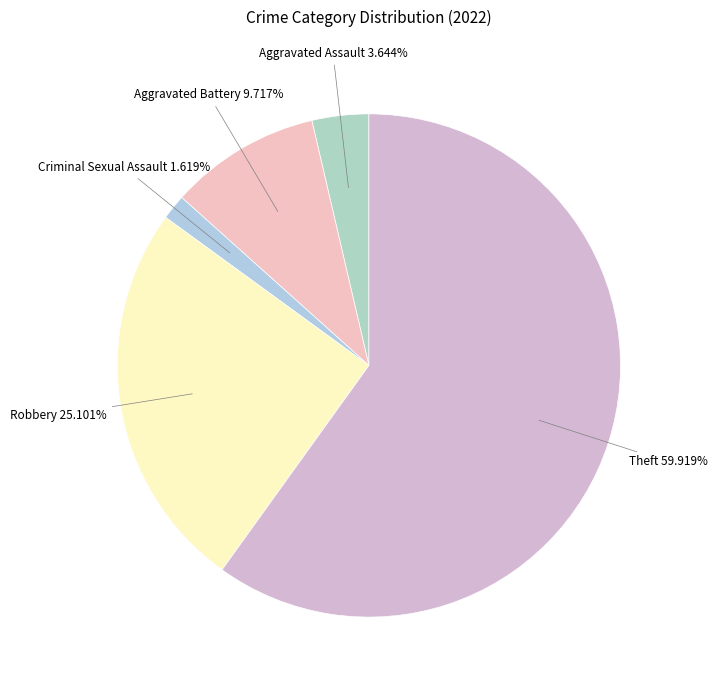

Count the number of slices in the pie.

5